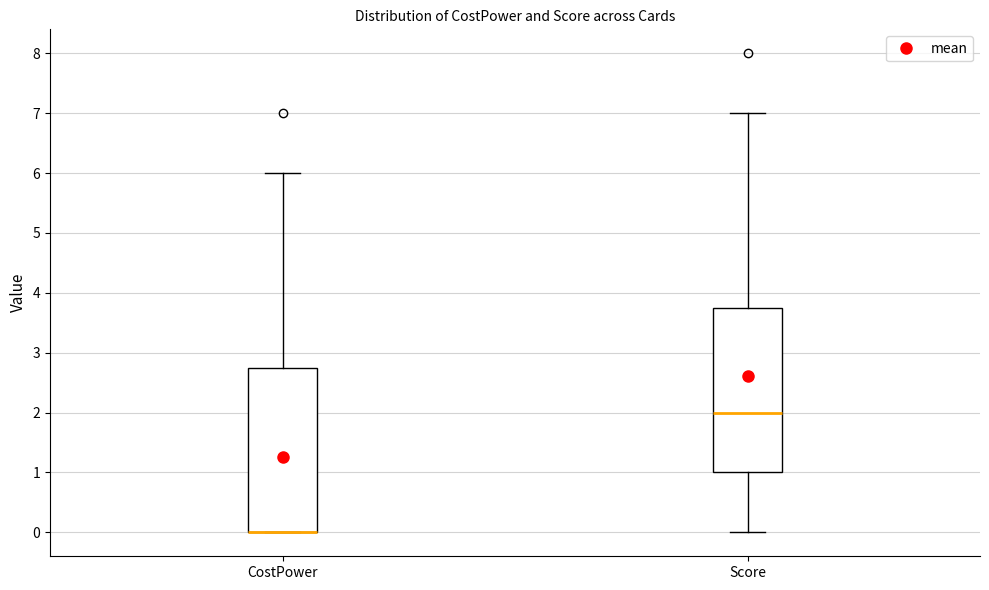

Reading left to right, transcribe this box plot: for each box, give where its median line is, the range the box spans, and where its two whiskers end, as read against the y-axis. The values are not printed on the chart, so give them approximately, as read against the axis.

CostPower: median 0.0 (drawn on the box's lower edge), box 0.0 to 2.8, whiskers 0.0 to 6.0
Score: median 2.0, box 1.0 to 3.8, whiskers 0.0 to 7.0